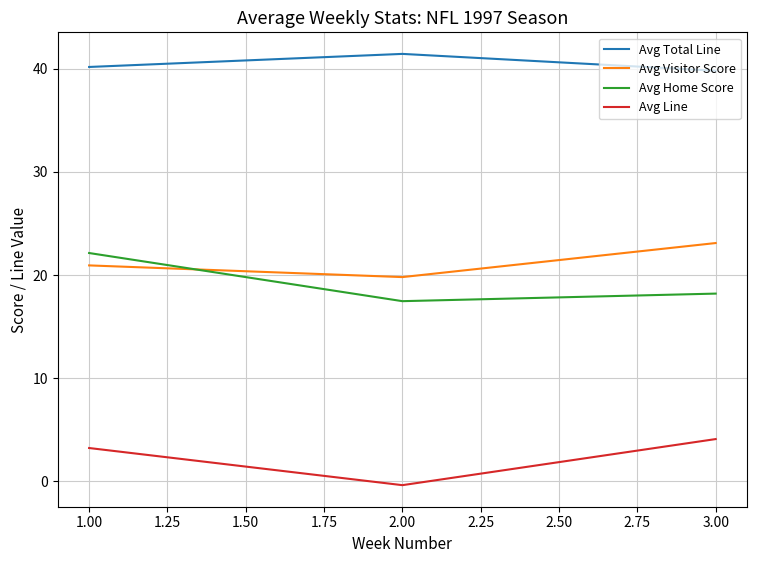

Which series has the largest total across all categories?

Avg Total Line